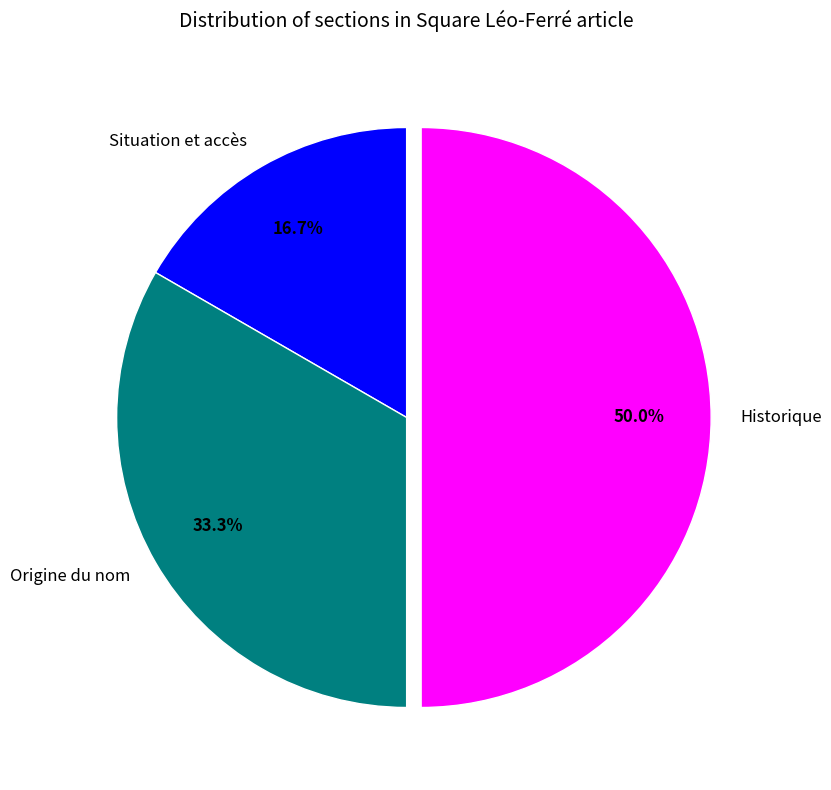

To the nearest percent, what is the average slice percentage?

33%